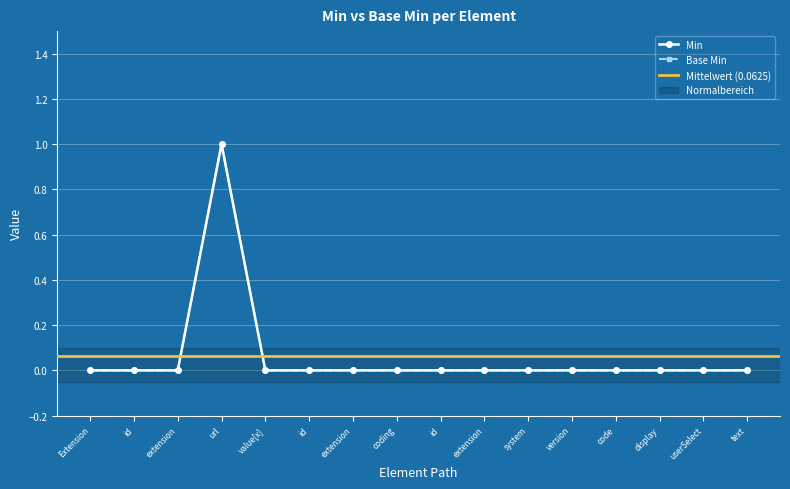

Is it true that Base Min equals 0 at id?

True